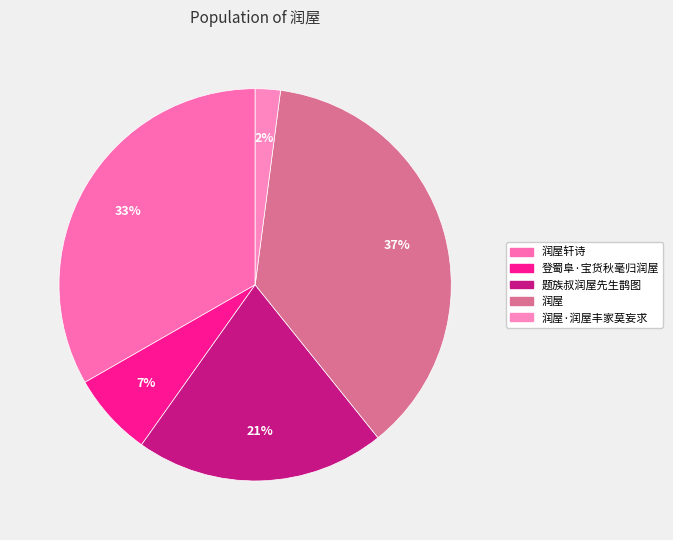

Count the number of slices in the pie.

5